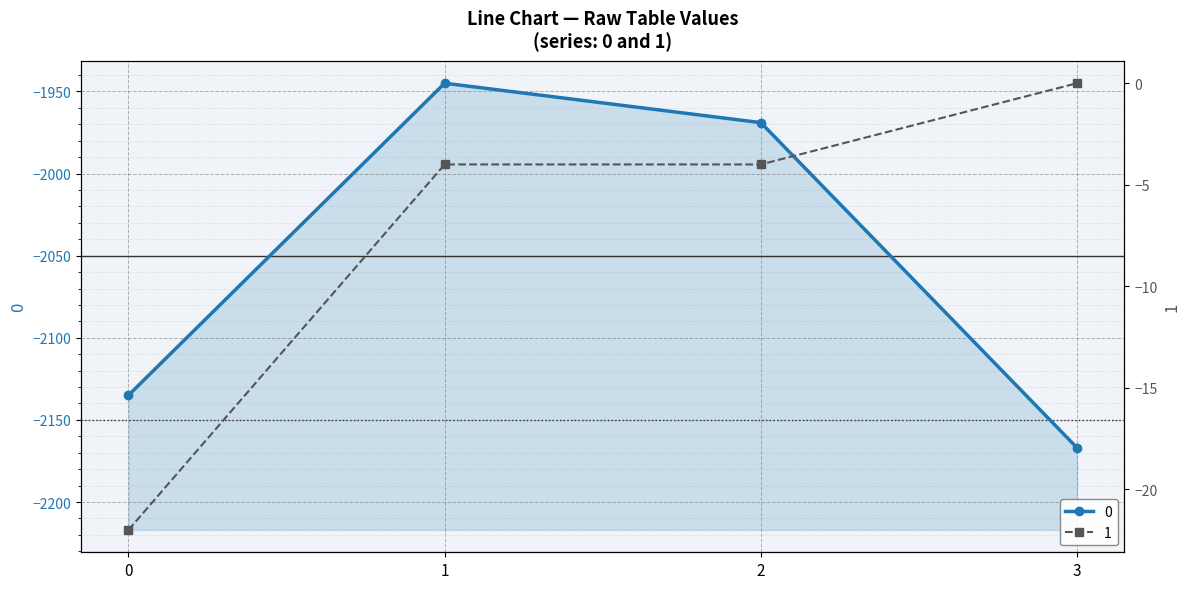

At which label does 1 first exceed -4?

3